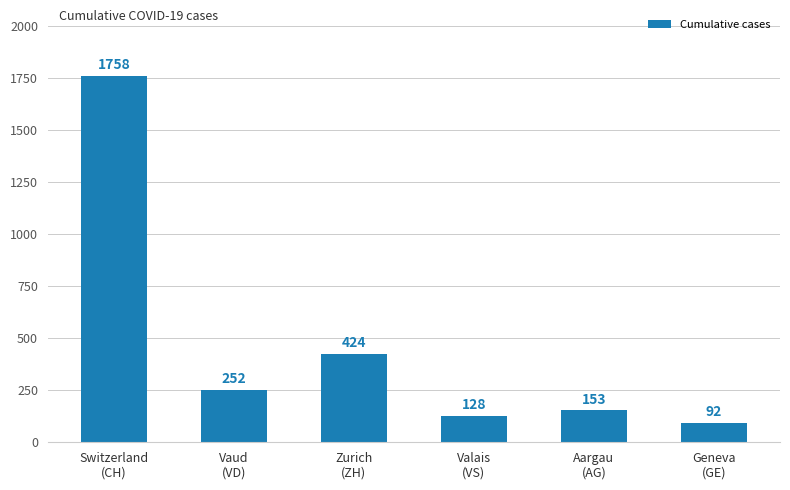

What is the difference between the maximum and second lowest values?

1630